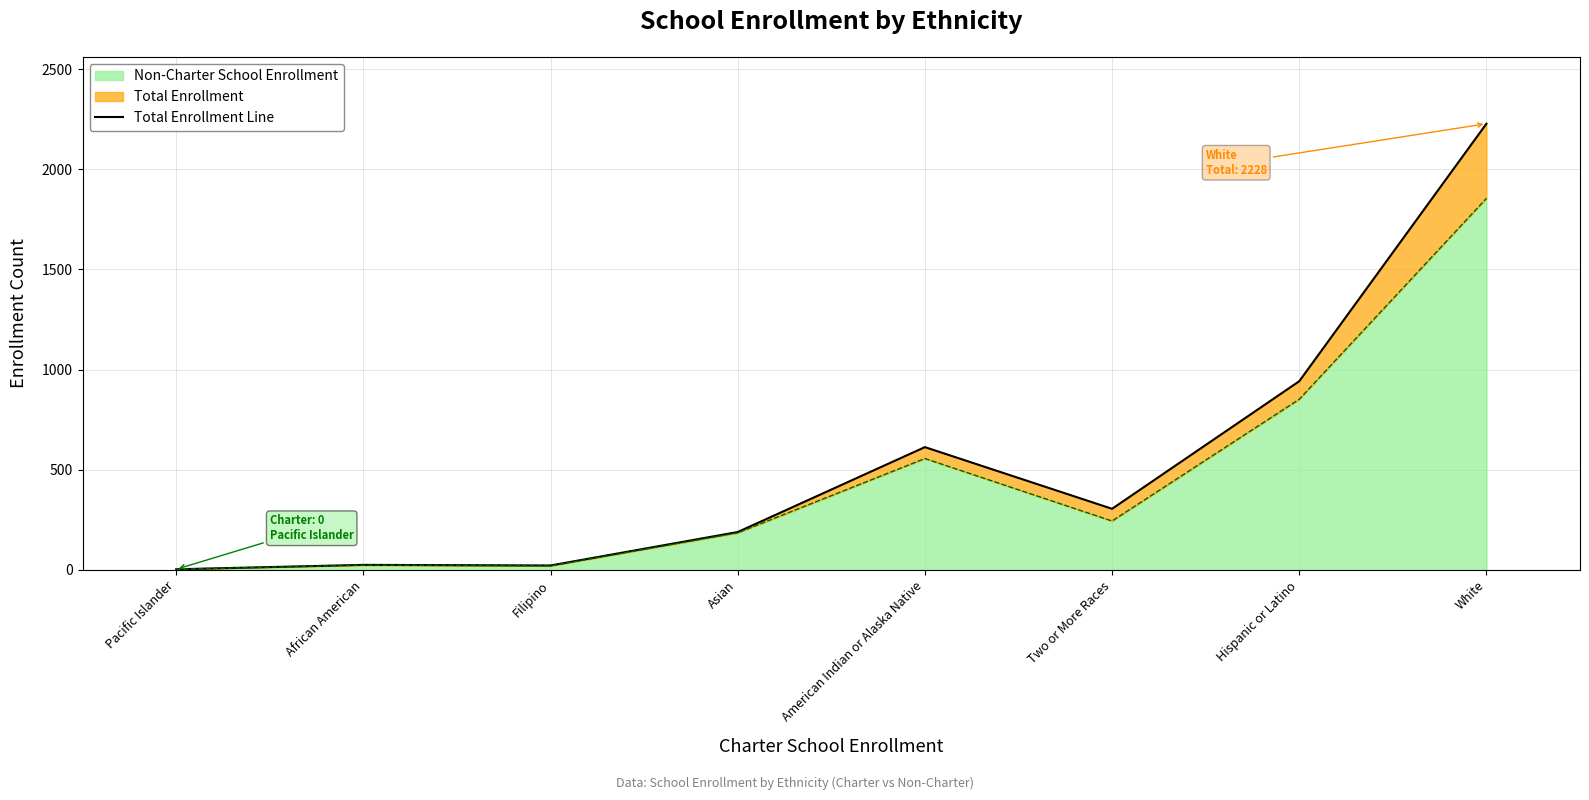

How many data points are above 305?

3